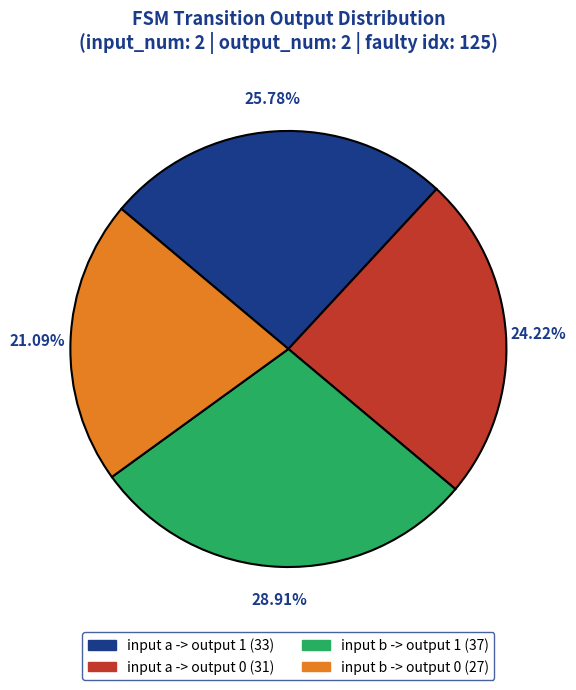

Is there a majority slice in this chart?

No